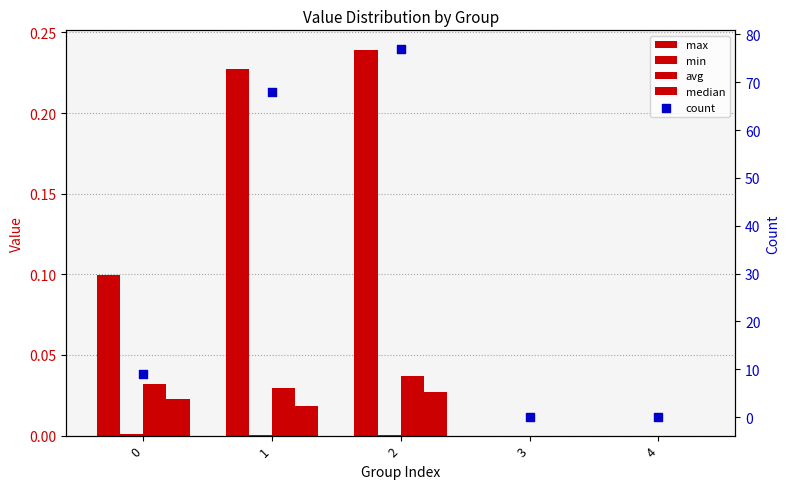

Which series has the largest total across all categories?

count